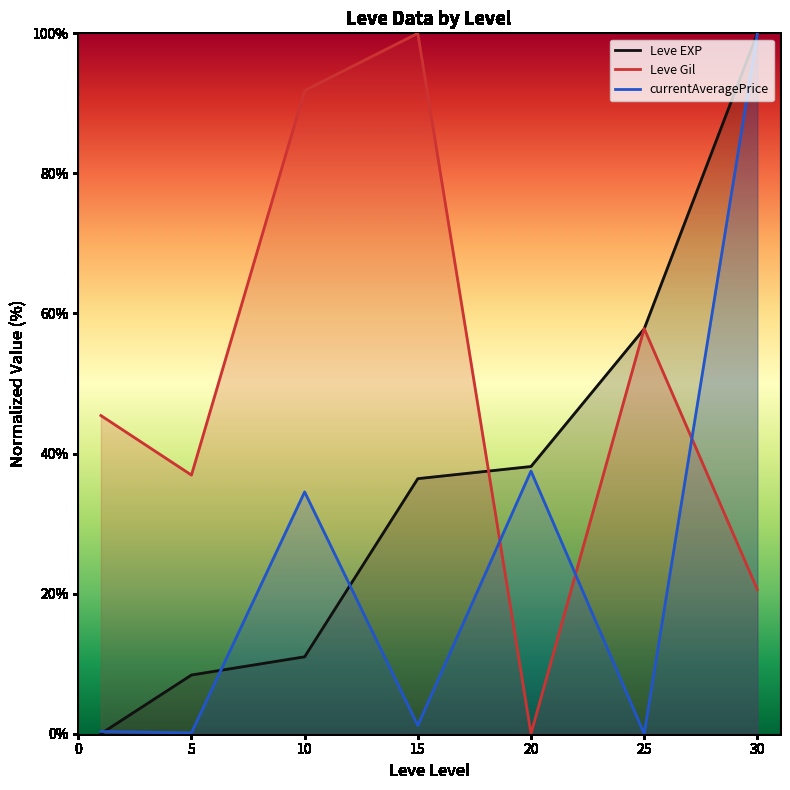

How many lines are shown in the chart?

3